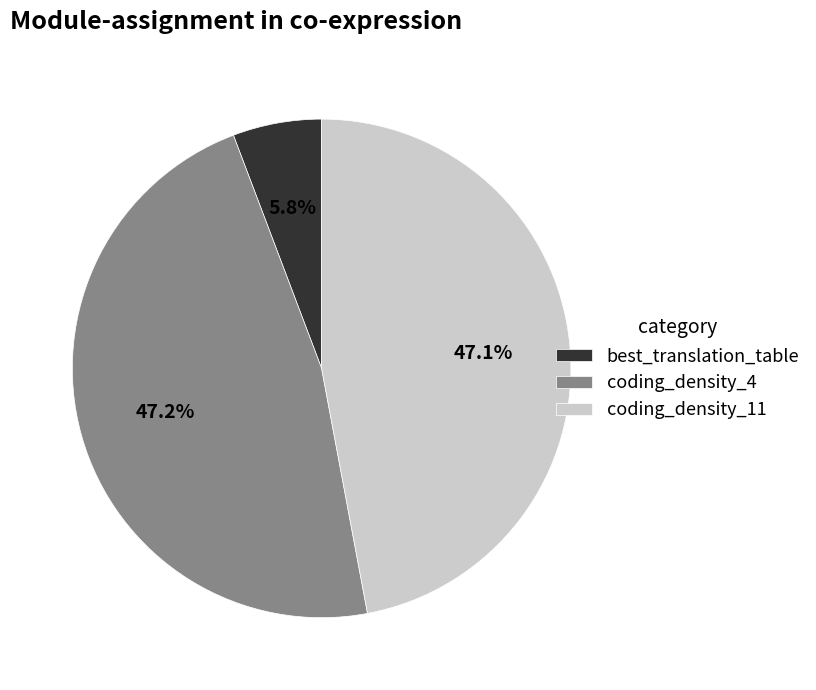

How many slices are in this pie chart?

3